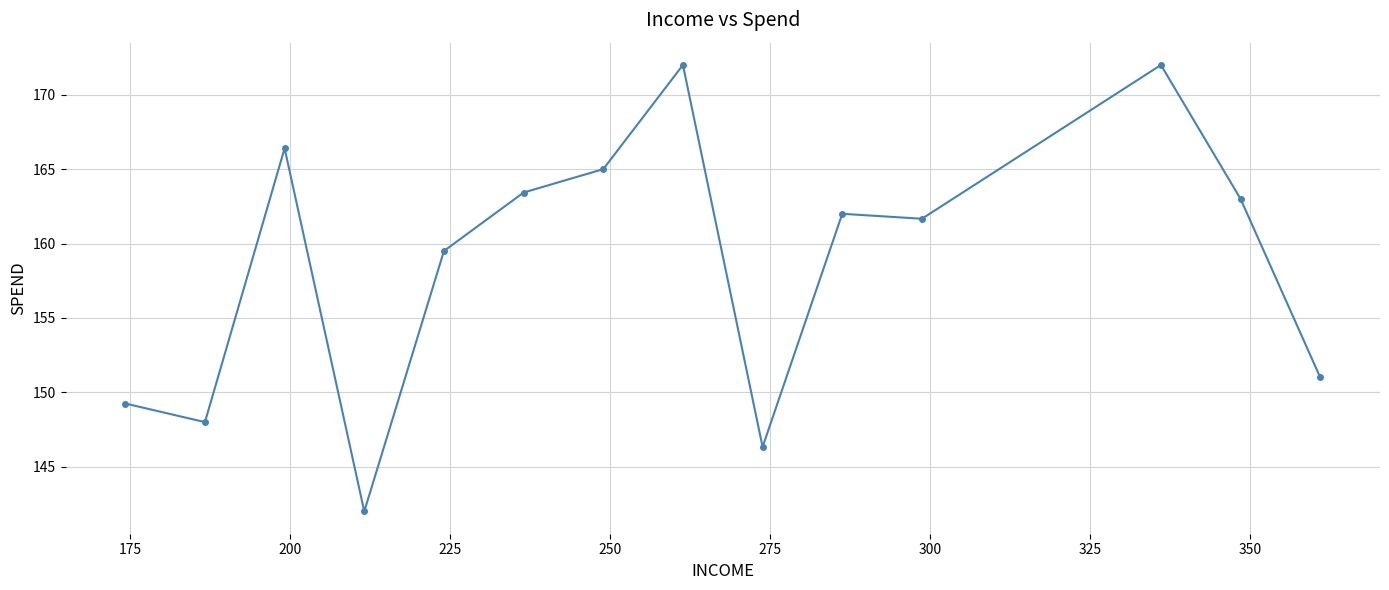

What is the average value?

158.7